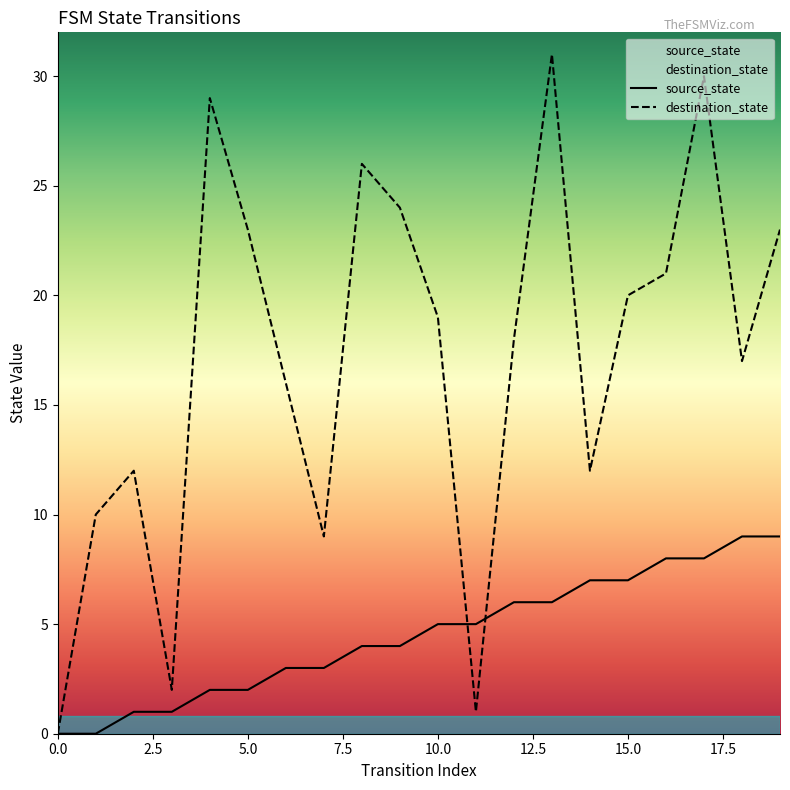

Reading left to right, transcribe all the data shown in this chart.

source_state: 0=0	1=0	2=1	3=1	4=2	5=2	6=3	7=3	8=4	9=4	10=5	11=5	12=6	13=6	14=7	15=7	16=8	17=8	18=9	19=9
destination_state: 0=0	1=10	2=12	3=2	4=29	5=23	6=16	7=9	8=26	9=24	10=19	11=1	12=18	13=31	14=12	15=20	16=21	17=30	18=17	19=23